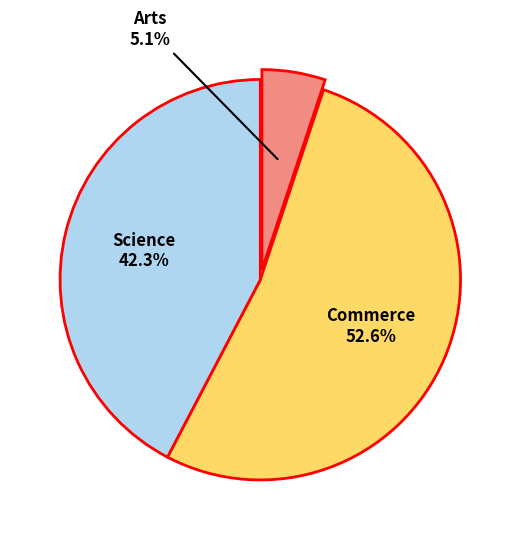

To the nearest percent, what portion does Science represent?

42%